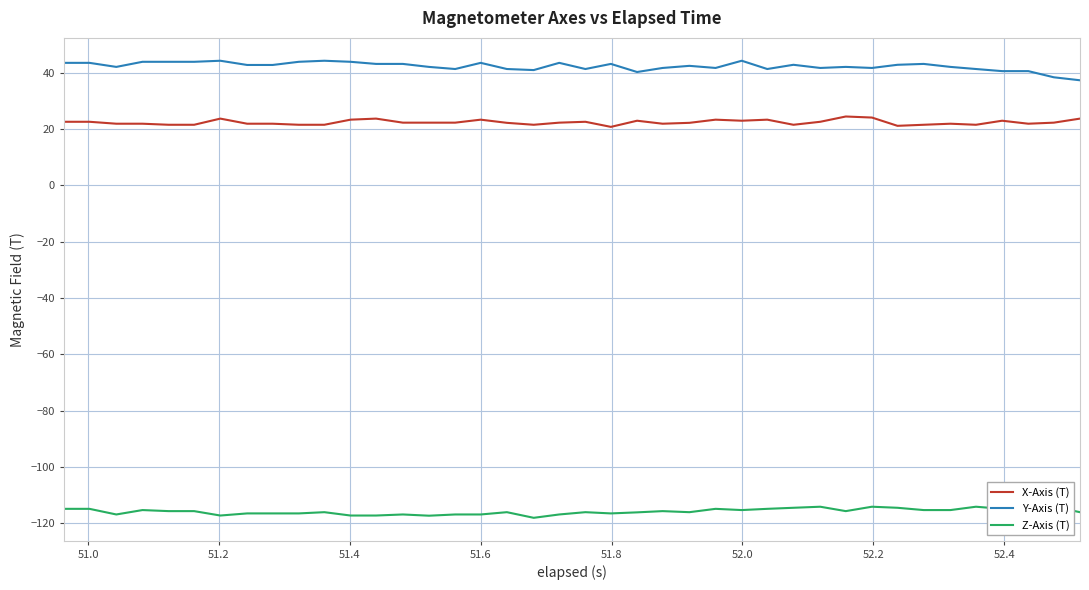

List the series in order of their peak value, highest first.

Y-Axis (T), X-Axis (T), Z-Axis (T)